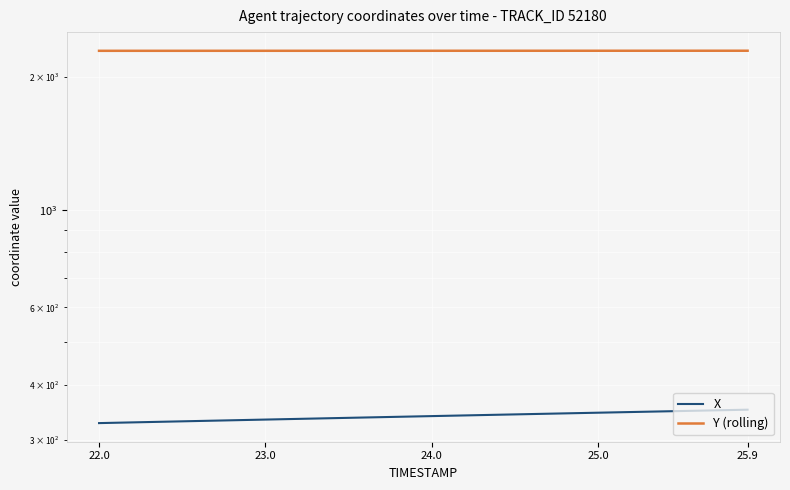

What is the difference between the maximum and minimum values in the Y (rolling) series?

0.9